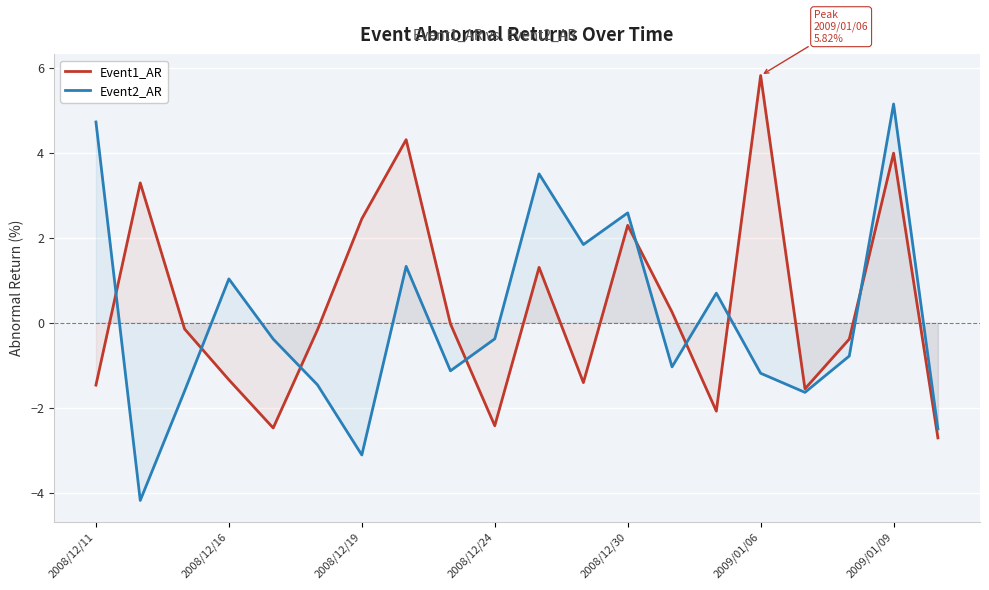

What is the value of the Event2_AR point at the 10th from the left?

-0.4